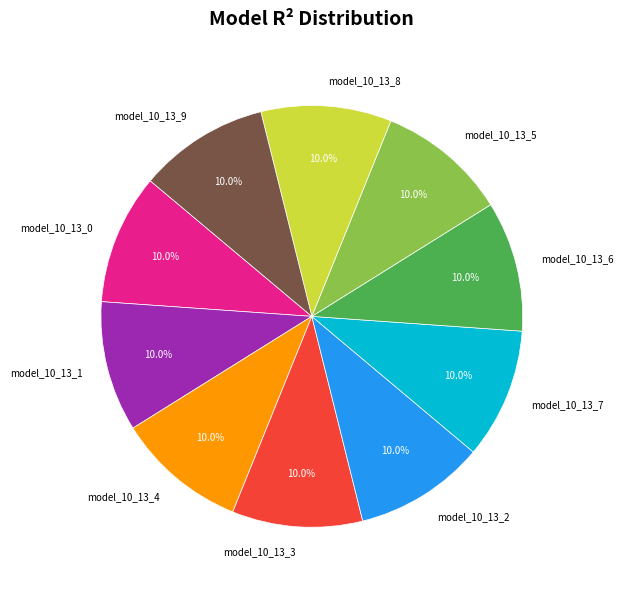

To the nearest percent, what portion does model_10_13_5 represent?

10%